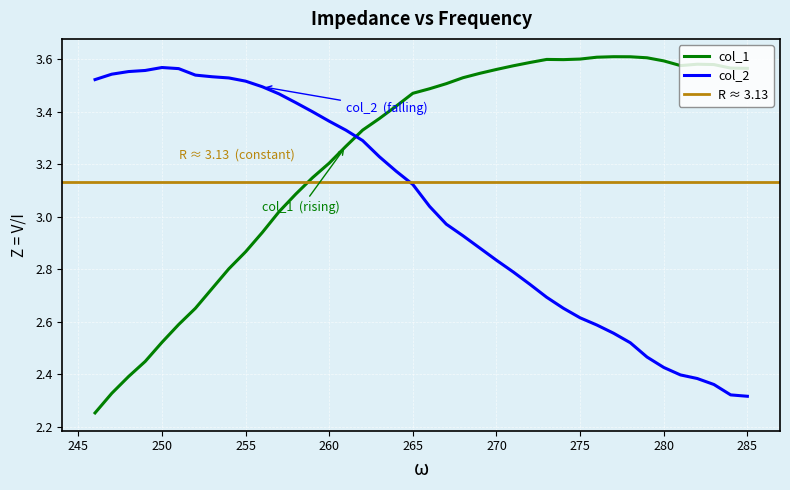

How many distinct data groups are displayed?

2